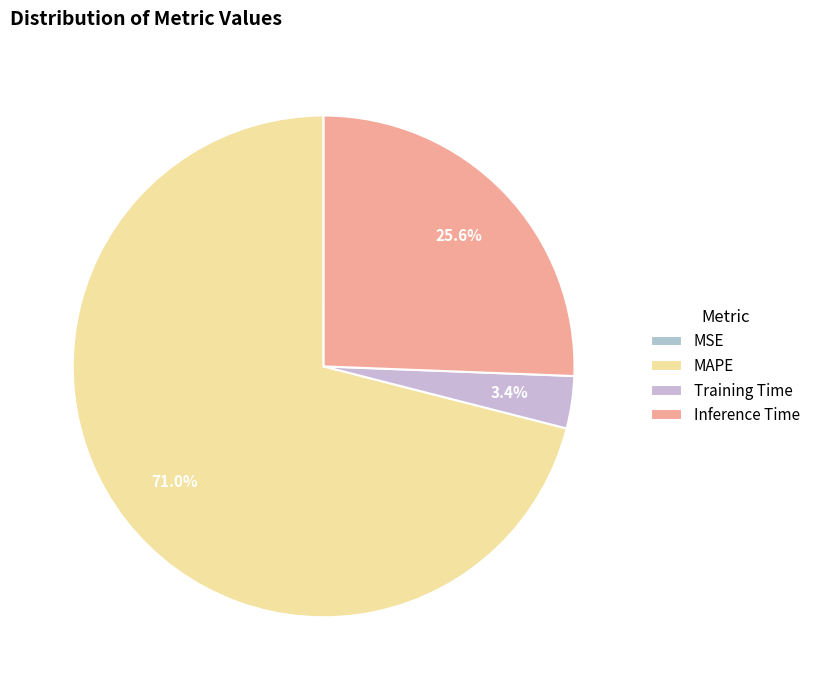

What is the change in value from MAPE to Training Time?

-2.7